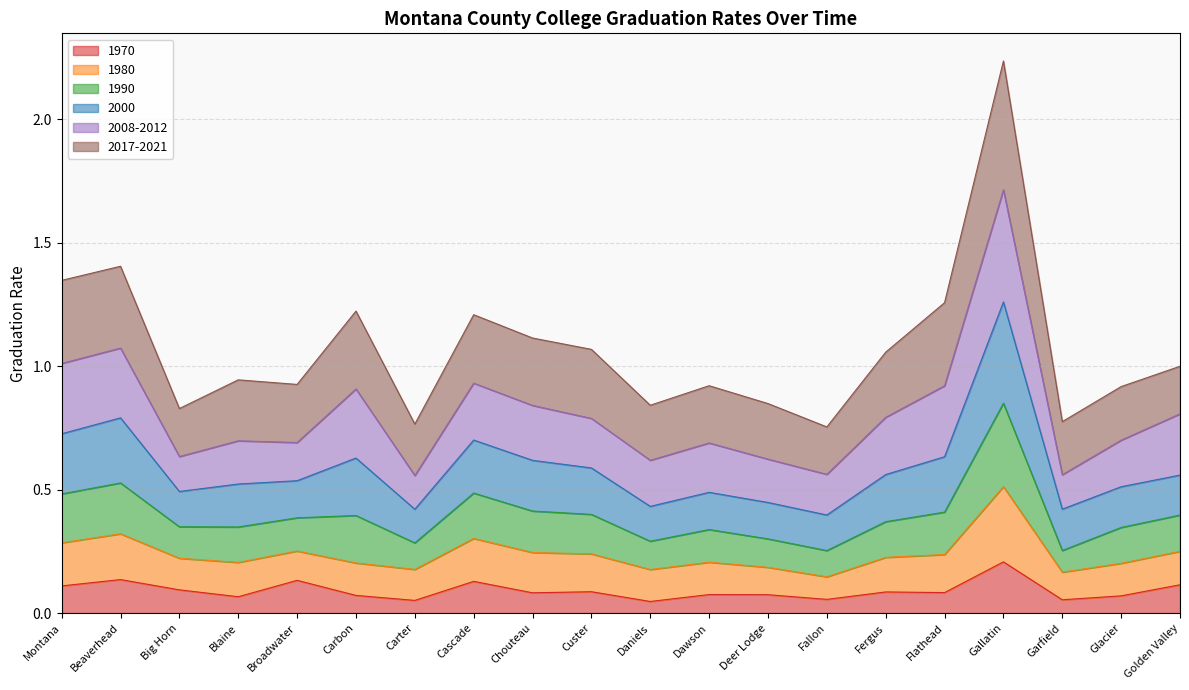

True or false: 1970 has a value of 0.3 at Gallatin.

False